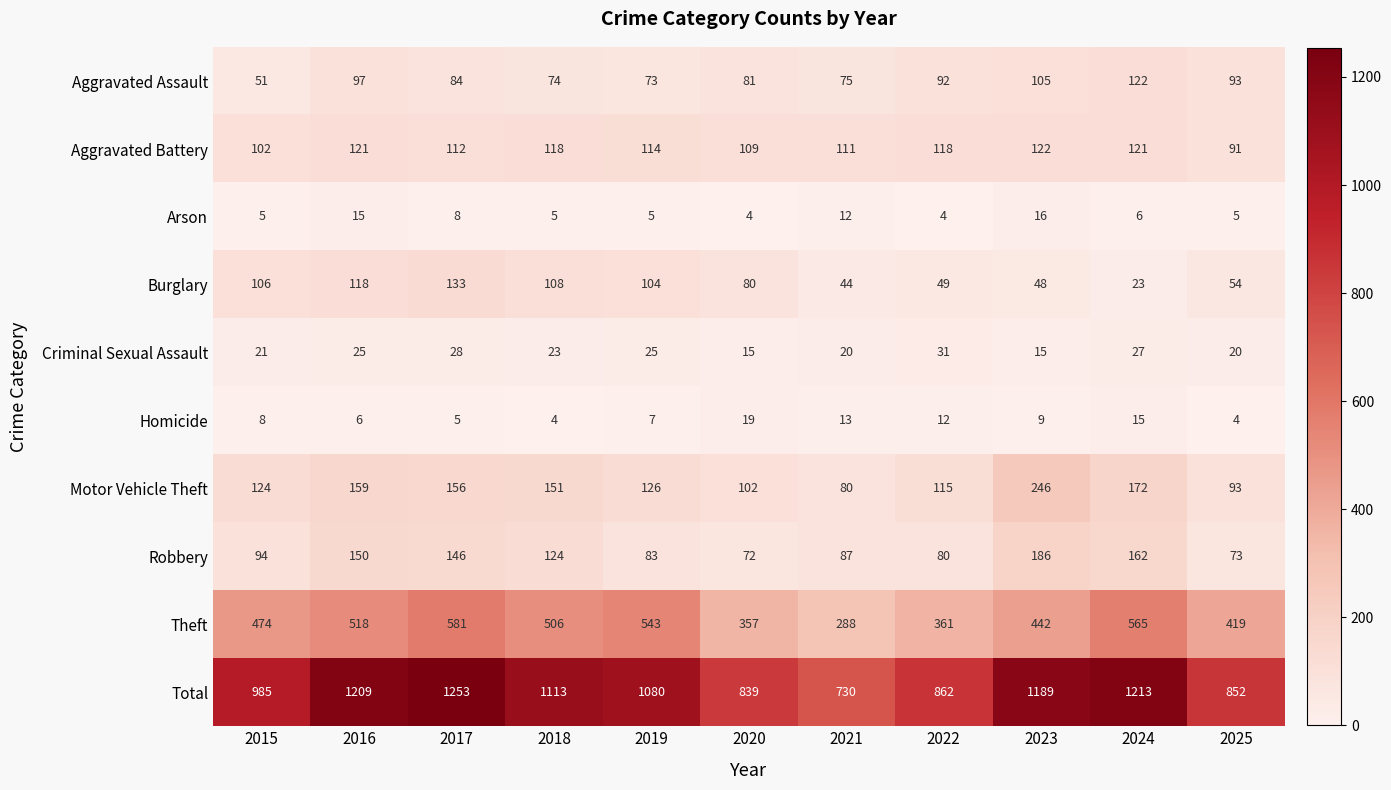

What is the sum of all Aggravated Assault values?

947